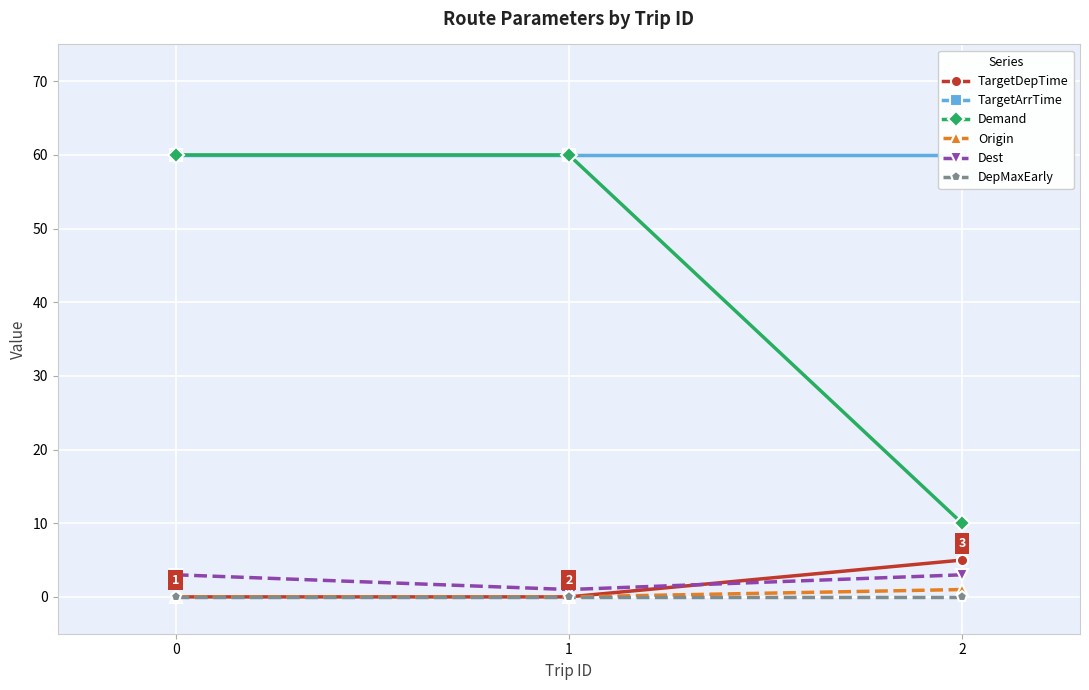

What is the sum of all TargetArrTime values?

180